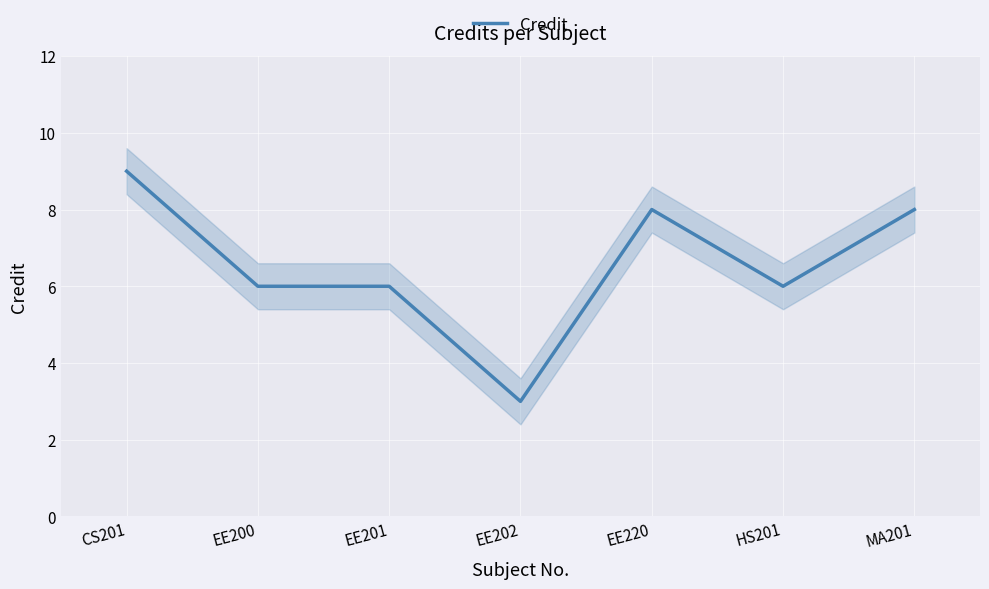

What is the change in value from EE200 to EE202?

-3